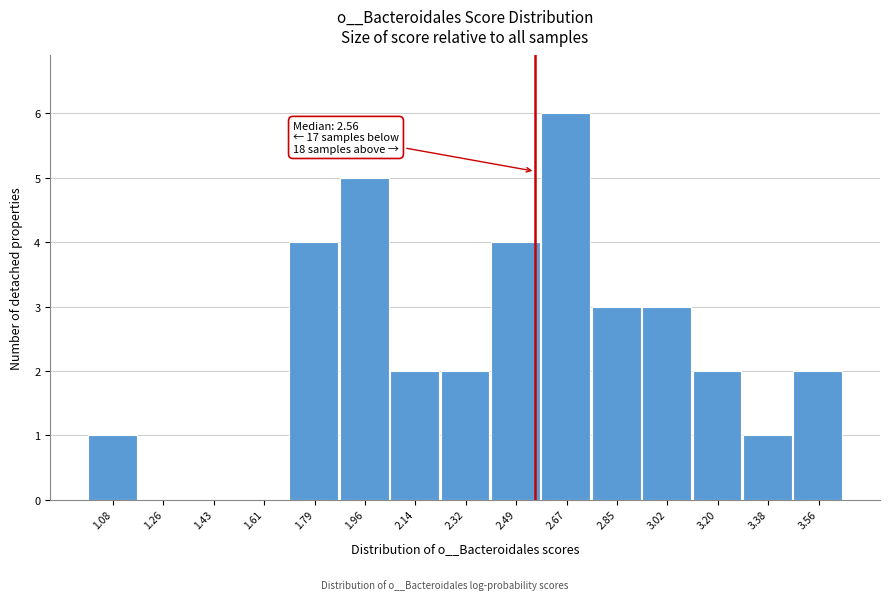

Which range on the x-axis has the tallest bar?

2.58 to 2.76